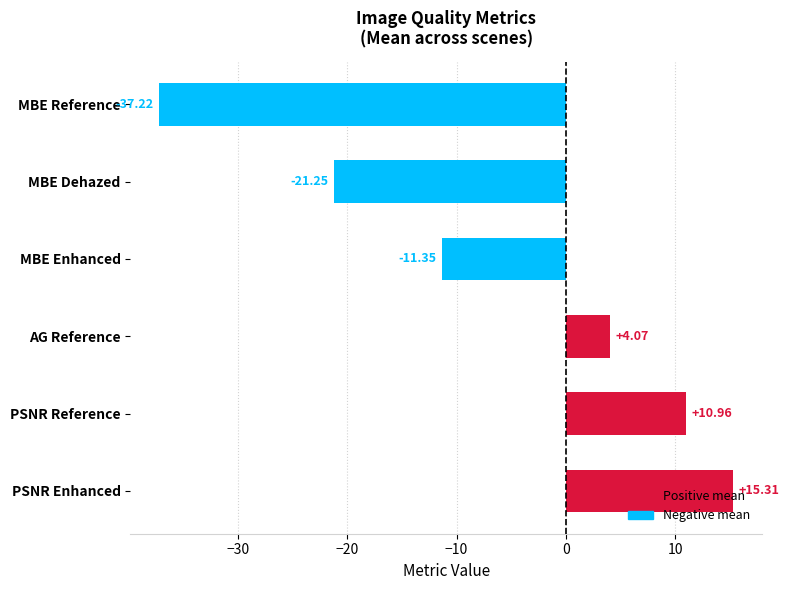

How many values are above zero?

3